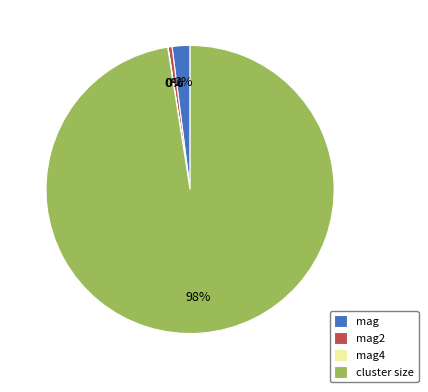

Is there any slice that represents more than half of the pie?

Yes